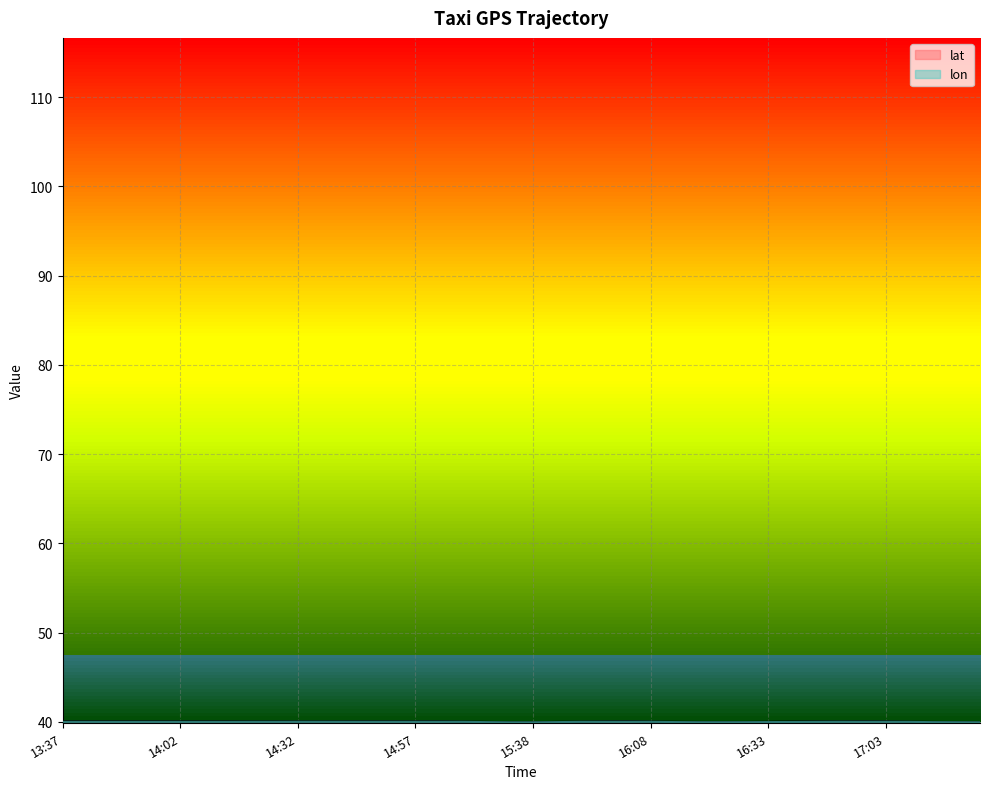

List the series in order of their overall mean, lowest first.

lon, lat